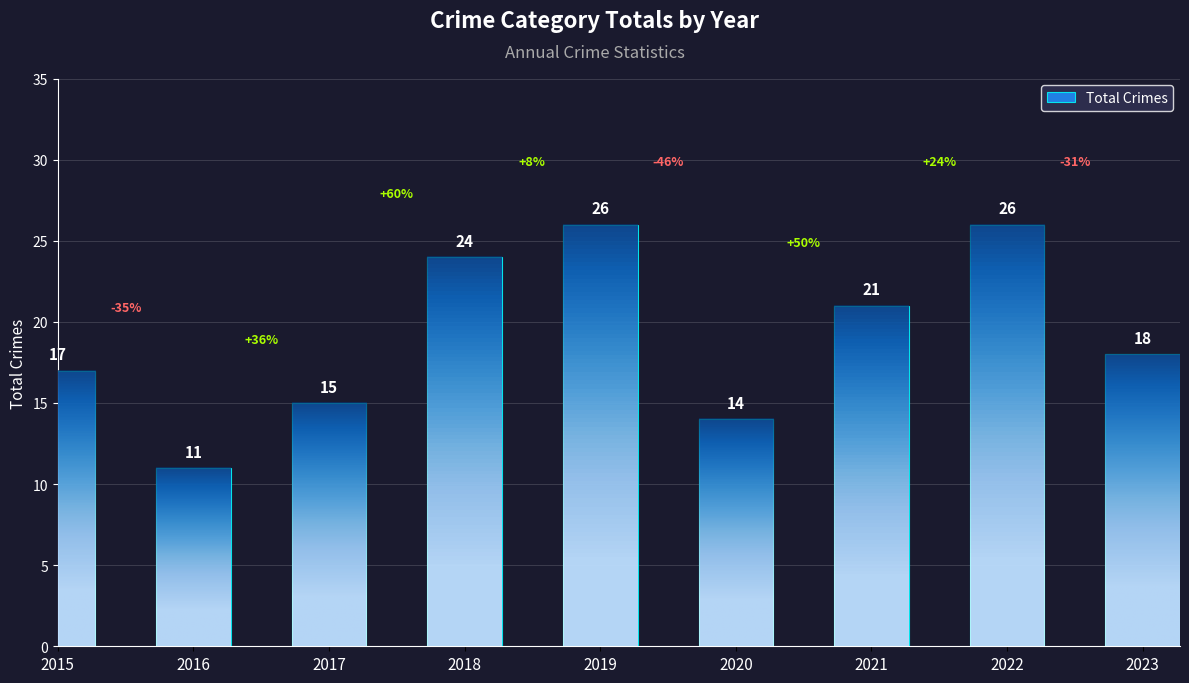

The value at 2022 is 26. True or false?

True